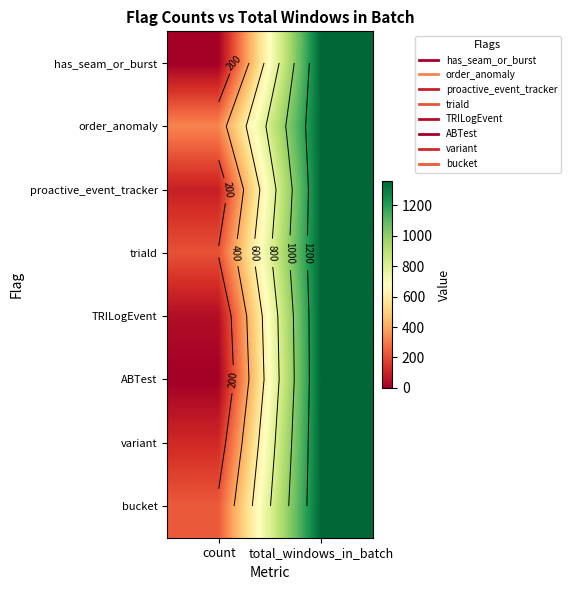

What is the difference between the highest and lowest values at count?

324